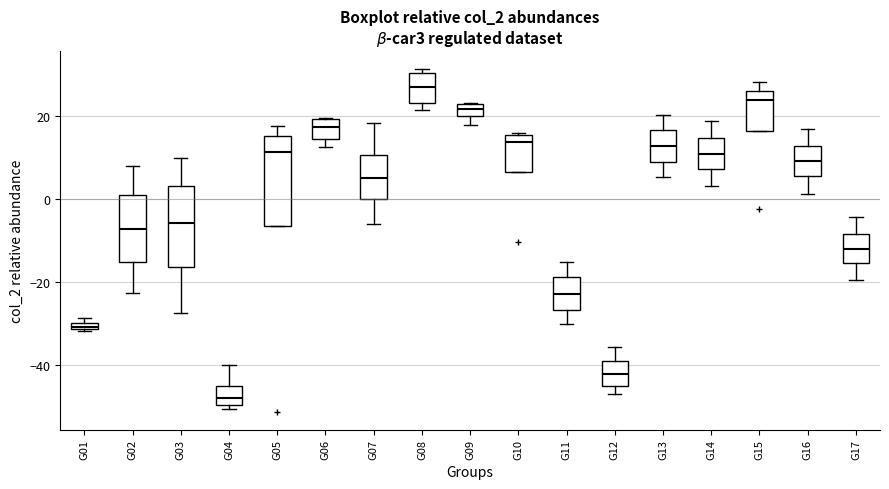

Which box's median line is the lowest?

G04